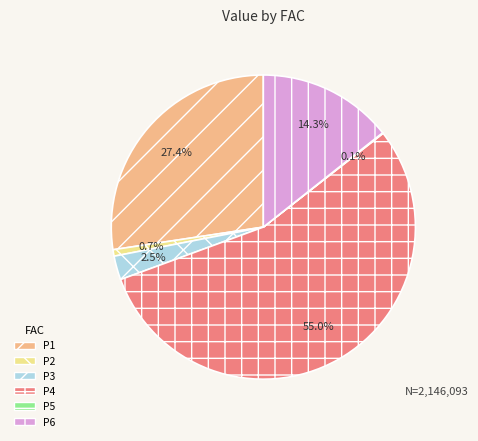

Which slice is the largest?

P4